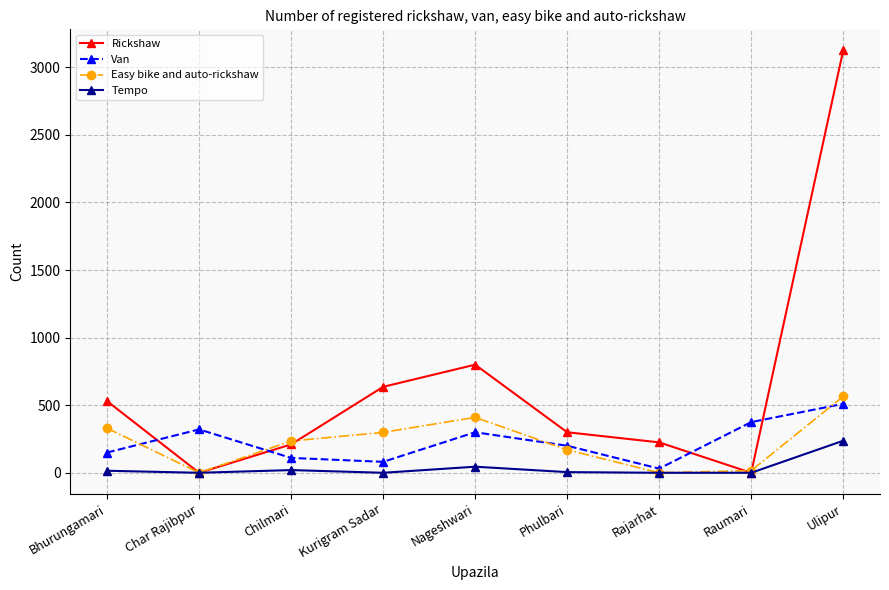

The Rickshaw series shows 3125 at Ulipur. True or false?

True